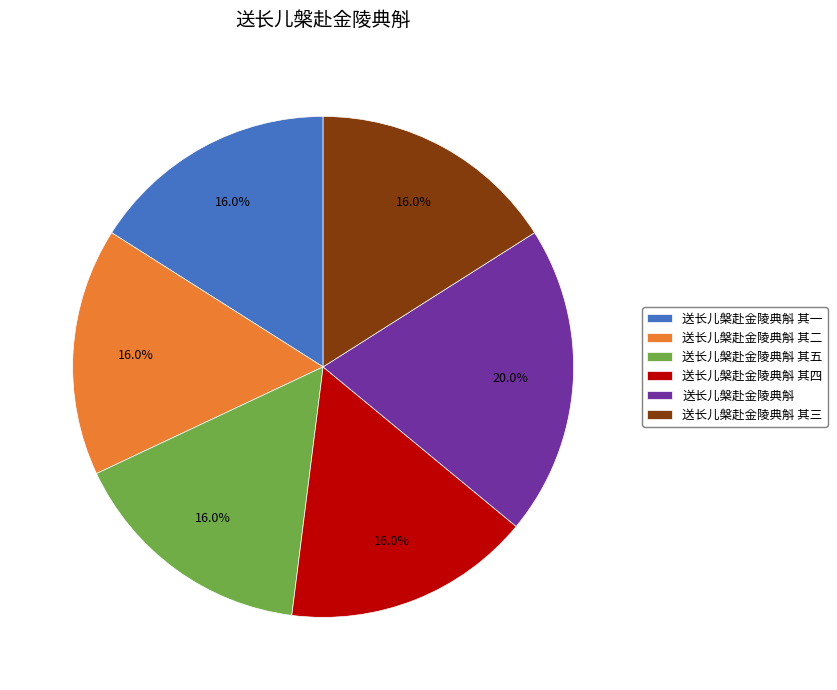

Does any single category account for the majority?

No